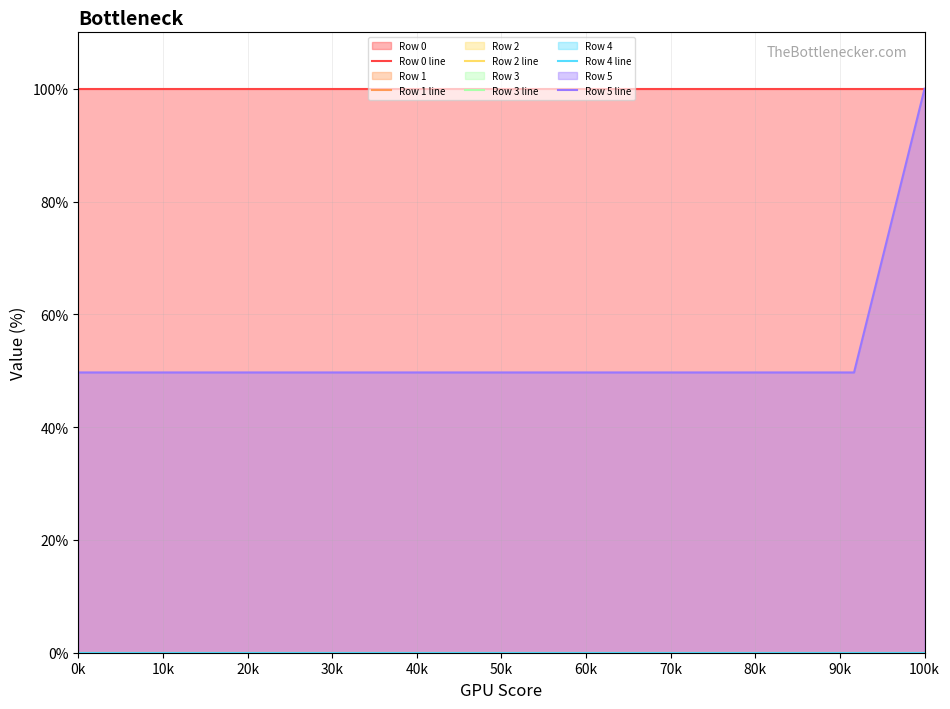

True or false: Row 0 line and Row 2 line cross at least once.

False